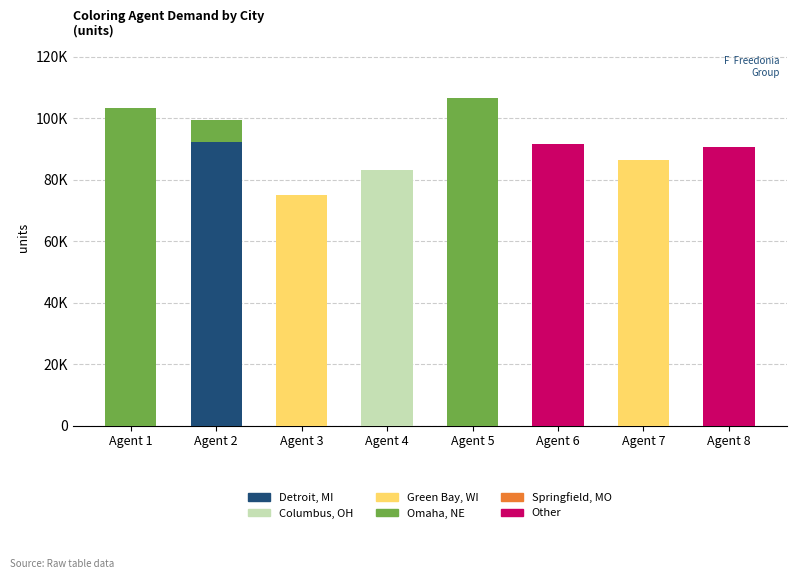

At how many categories does at least one series exceed 86840?

5